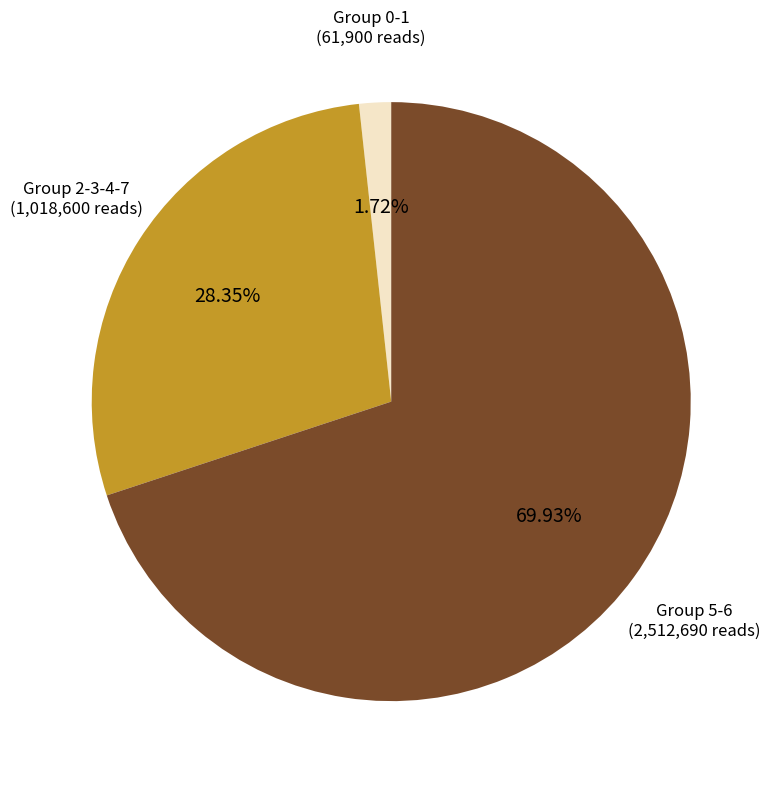

How many slices are in this pie chart?

3